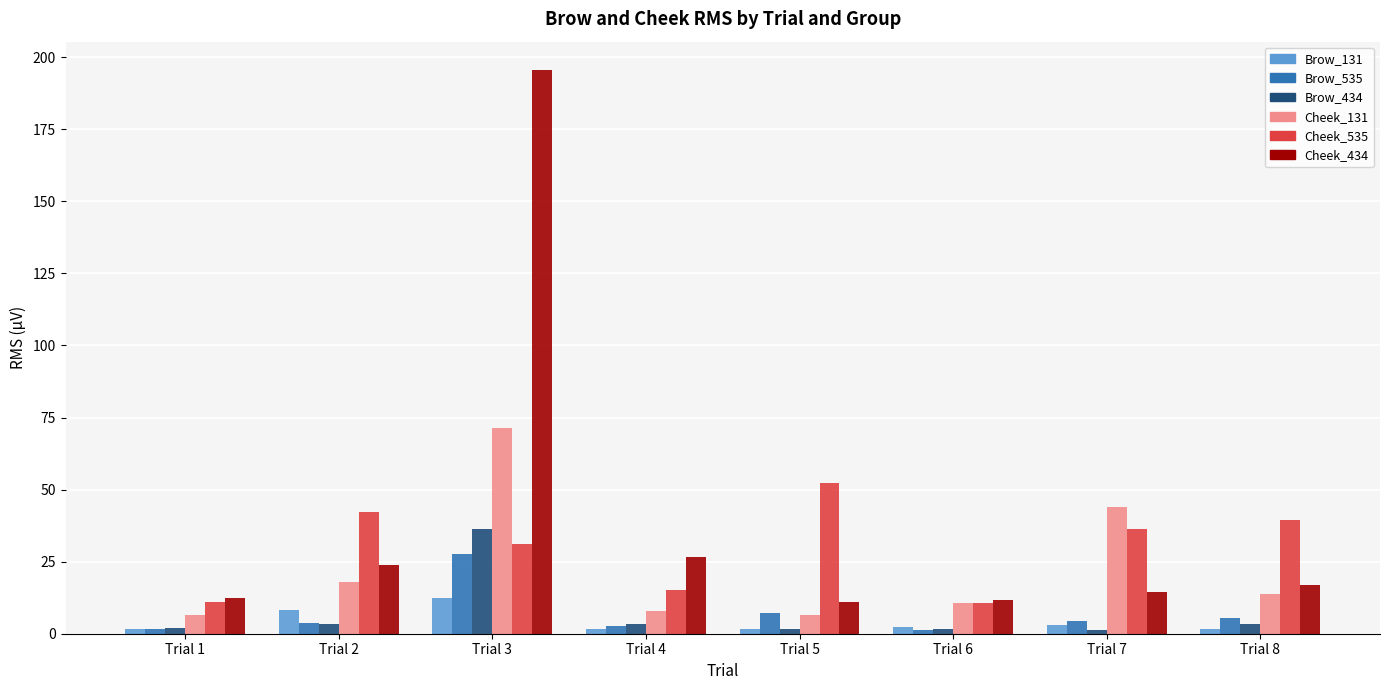

What is the difference between the highest and lowest values at Trial 2?

38.8